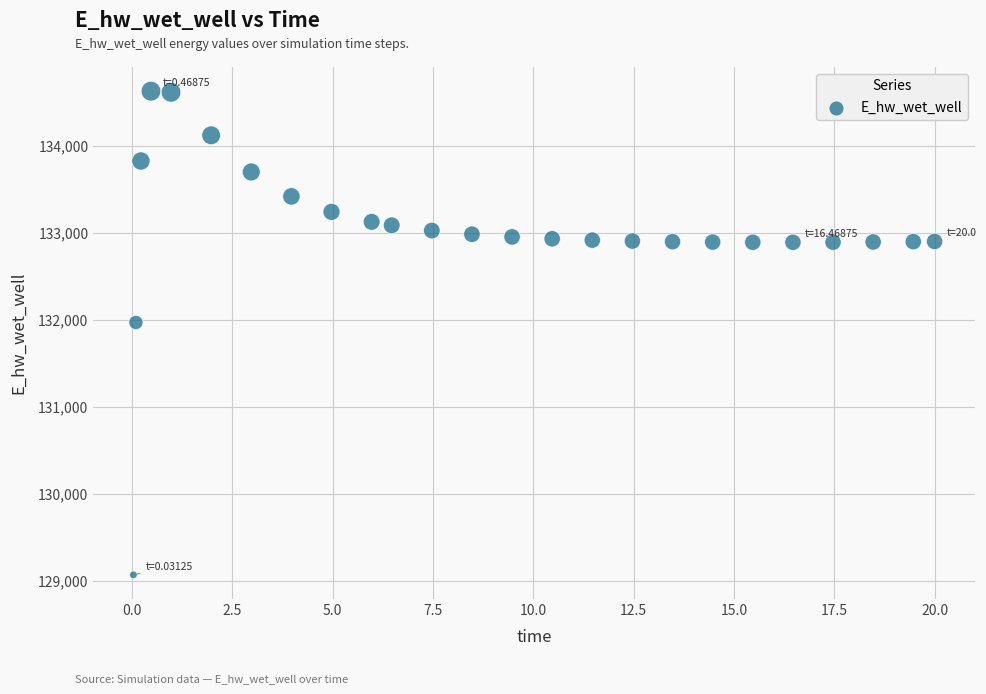

What is the range of X values (max minus min)?

20.0